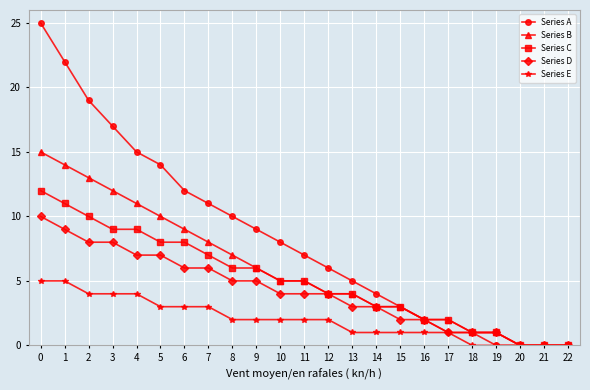

What is the average value of the Series B series?

6